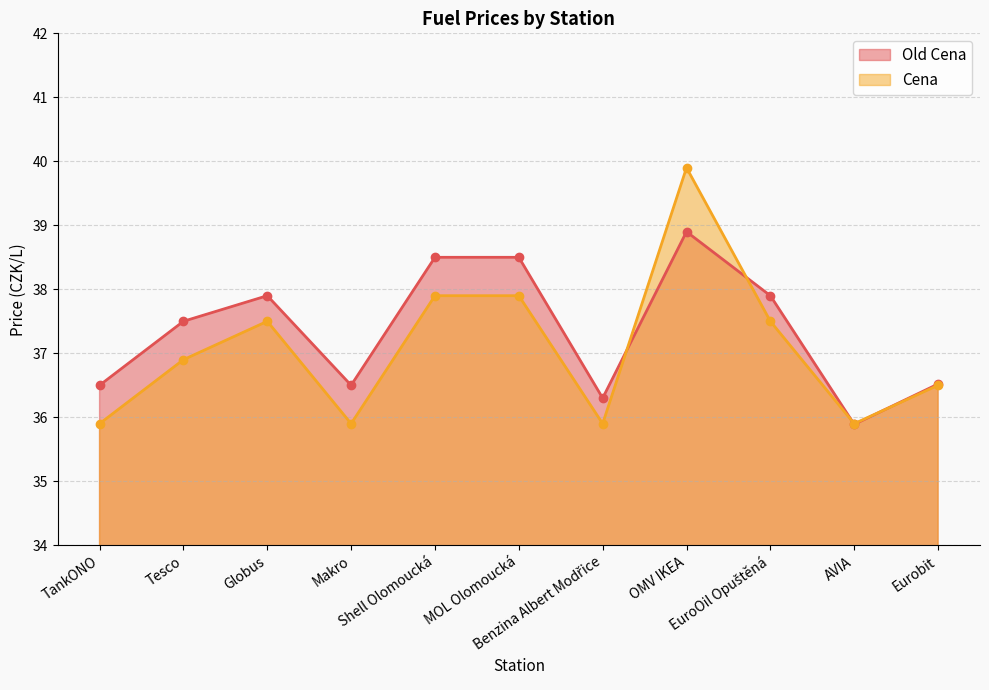

Where is Cena nearest to the value 37?

Tesco